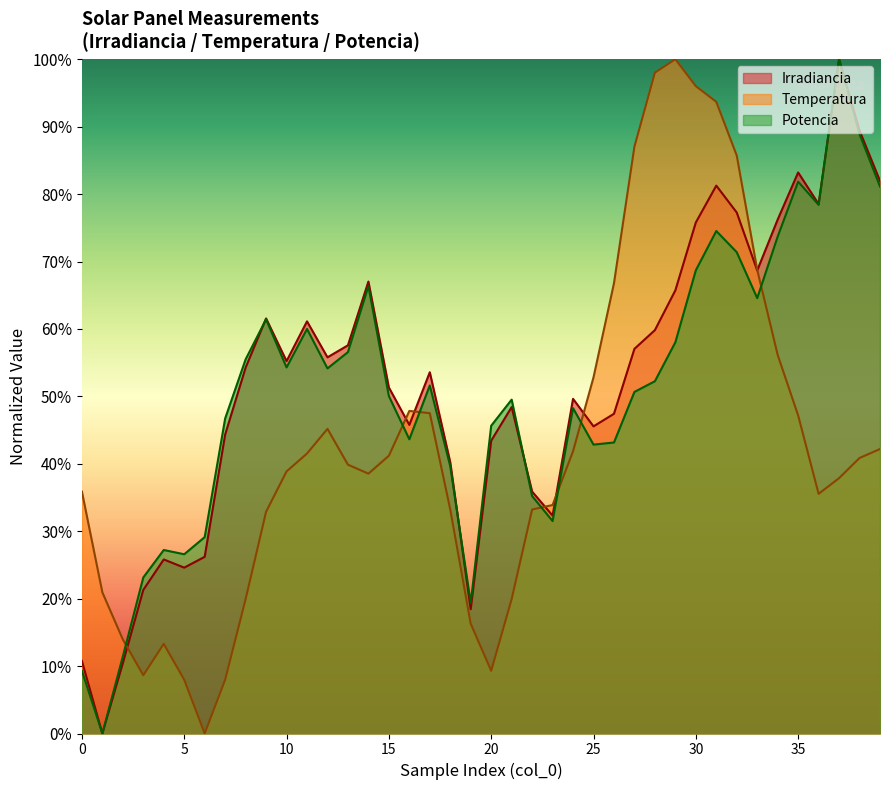

Which series ends up on top after the final intersection of Irradiancia and Potencia?

Irradiancia